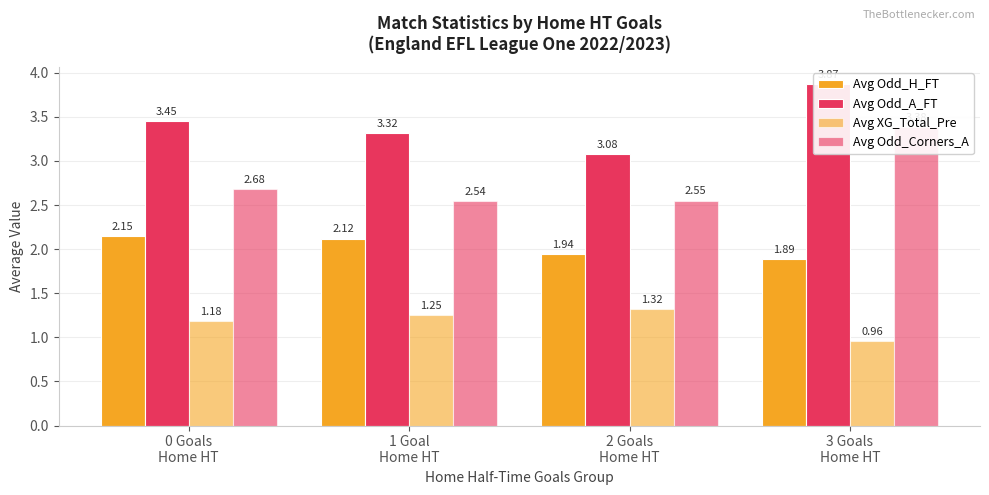

List the series in order of their overall mean, highest first.

Avg Odd_A_FT, Avg Odd_Corners_A, Avg Odd_H_FT, Avg XG_Total_Pre